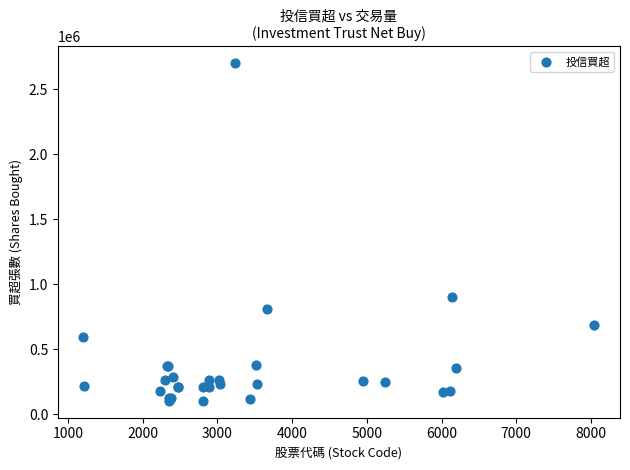

What Y value in the scatter plot is closest to 1400000?

901000